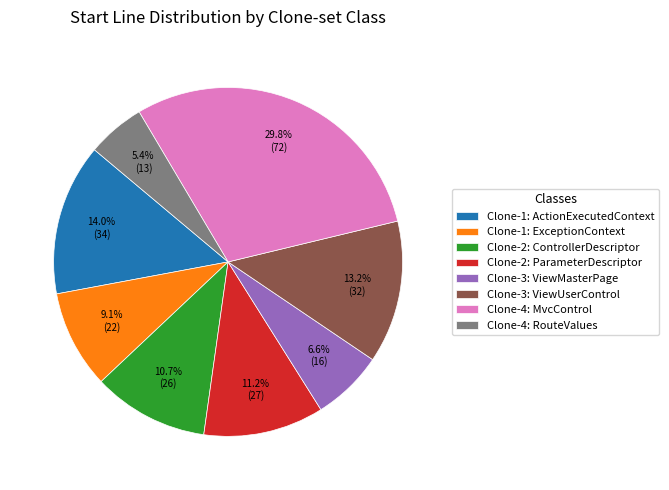

How many segments does this pie chart have?

8